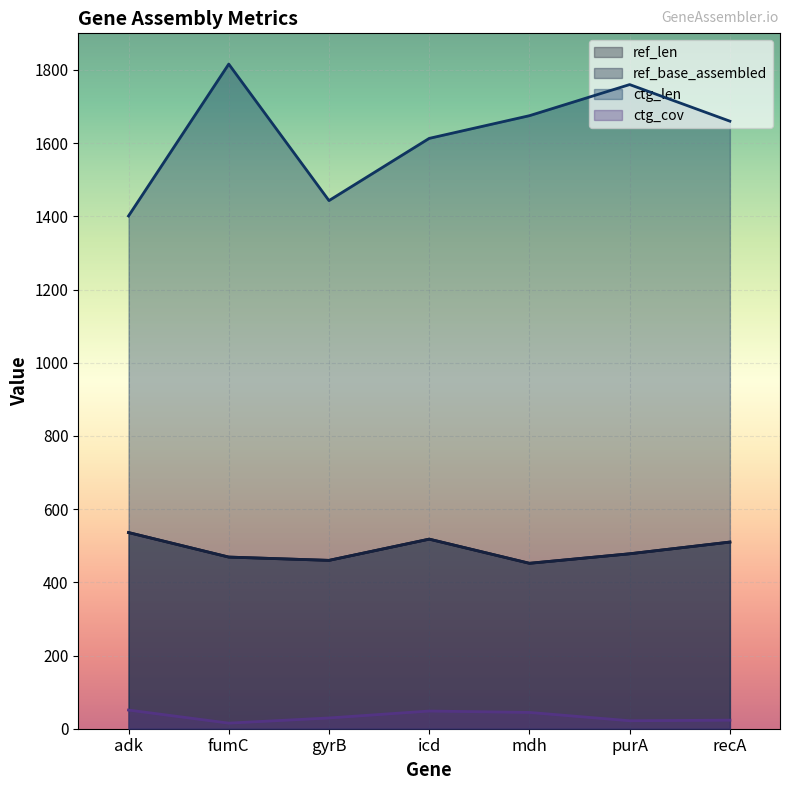

What position from the left is adk?

1